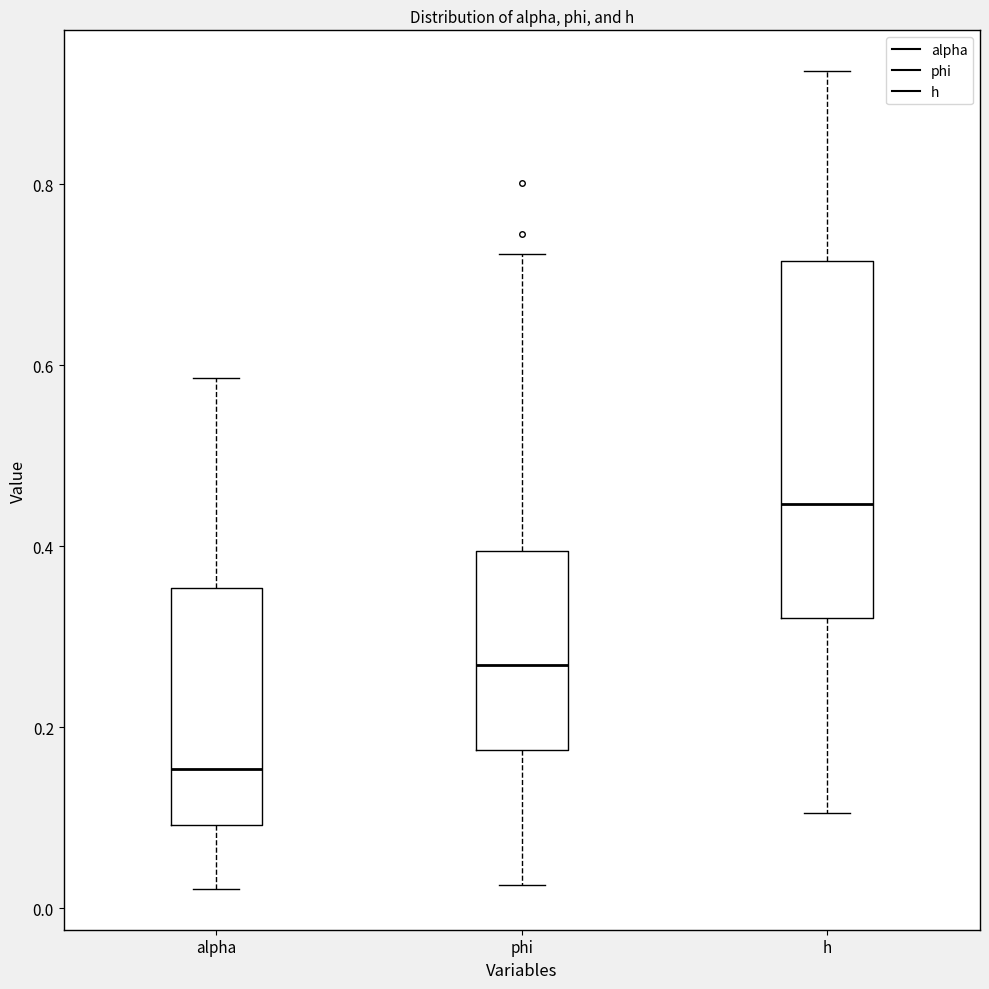

Which box's median line is the lowest?

alpha